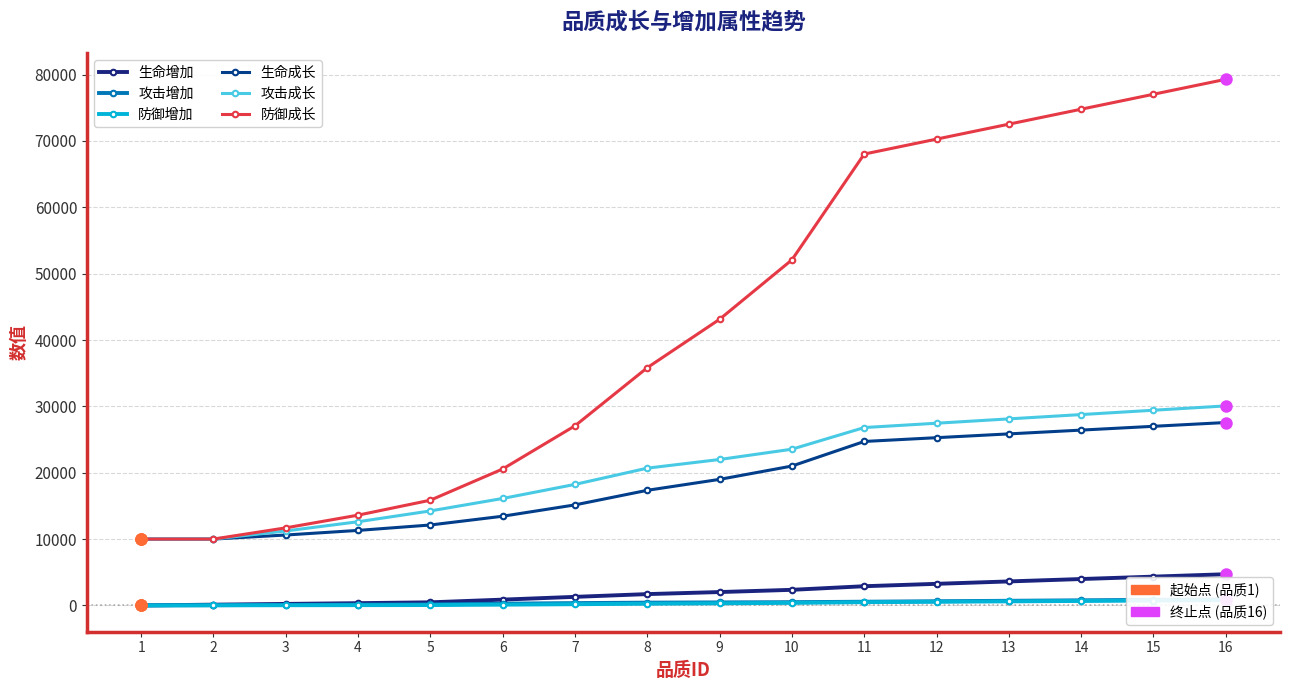

At which label does 攻击成长 first exceed 21994?

10